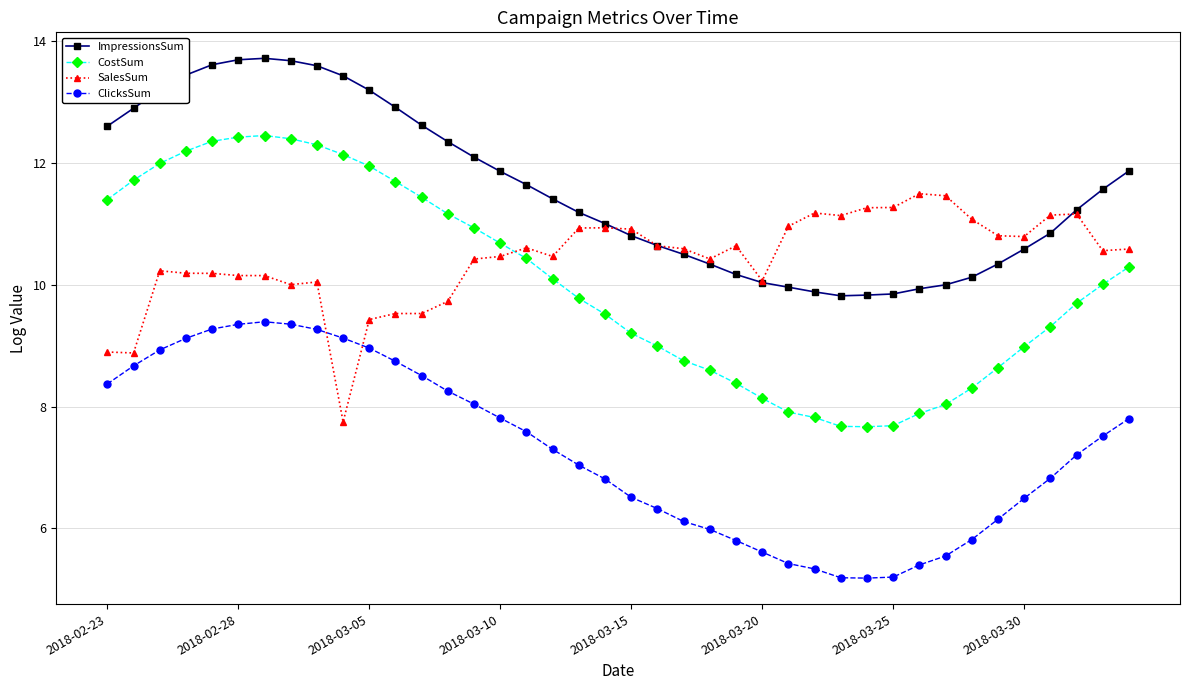

Which series has the widest spread of values?

CostSum